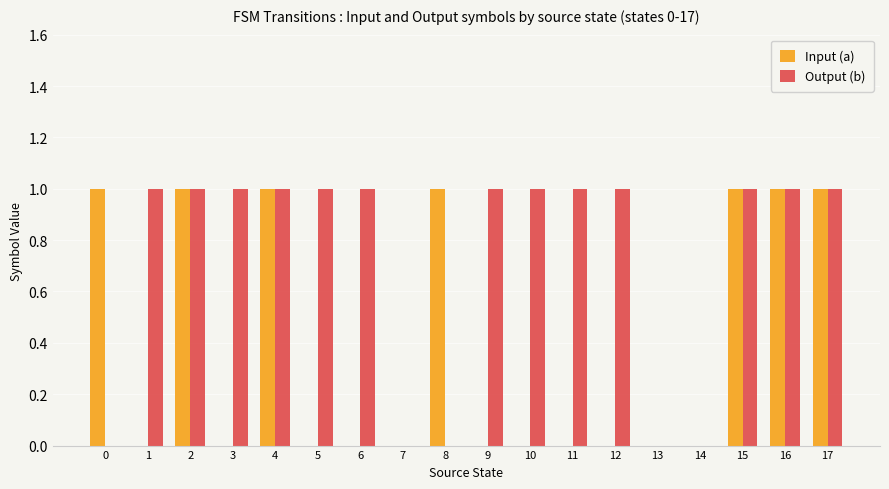

Is the value of Input (a) at 12 greater than the value of Output (b) at 5?

No